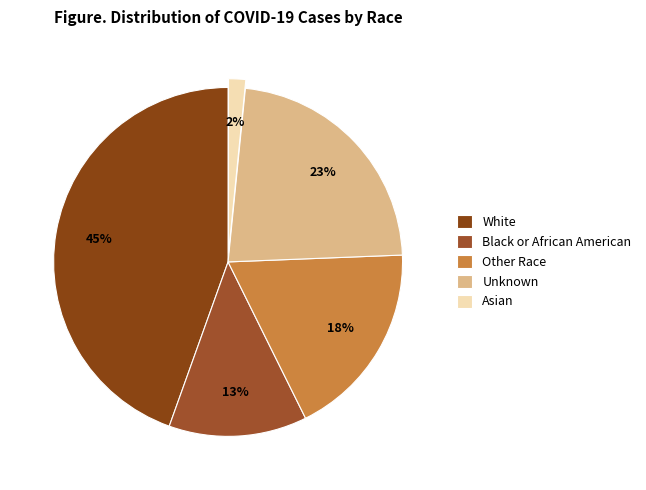

Which category has the biggest portion of the pie?

White